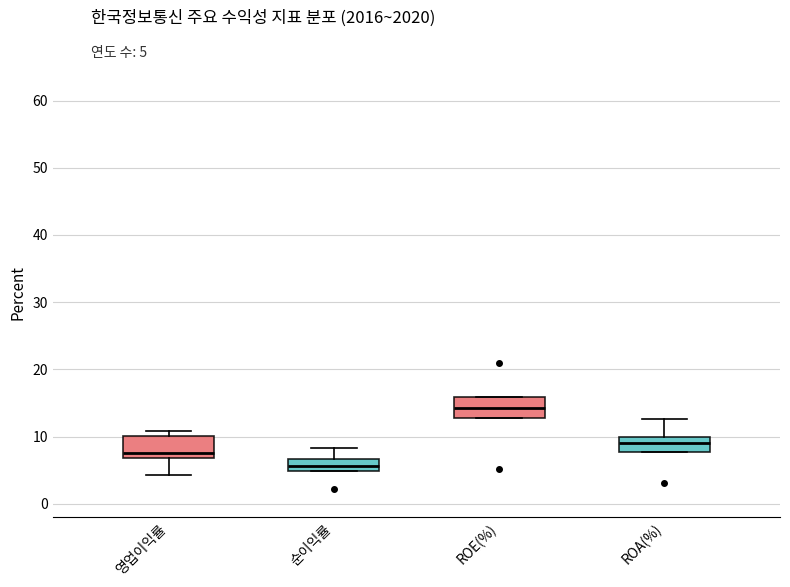

Reading left to right, read every box against the y-axis: the position of its median line, the range the box covers, and the ends of its whiskers. The values are not printed on the chart, so give them approximately, as read against the axis.

영업이익률: median 8, box 7 to 10, whiskers 4 to 11
순이익률: median 6, box 5 to 7, whiskers 5 to 8
ROE(%): median 14, box 13 to 16, whiskers 13 to 16
ROA(%): median 9, box 8 to 10, whiskers 8 to 13